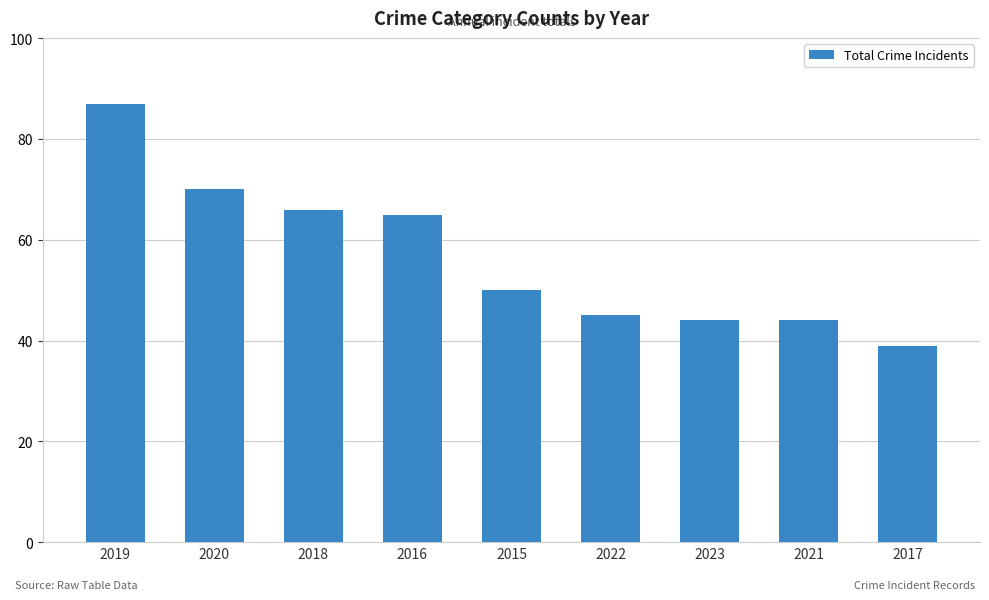

Approximately how many times larger is the value at 2017 compared to 2019?

0.4